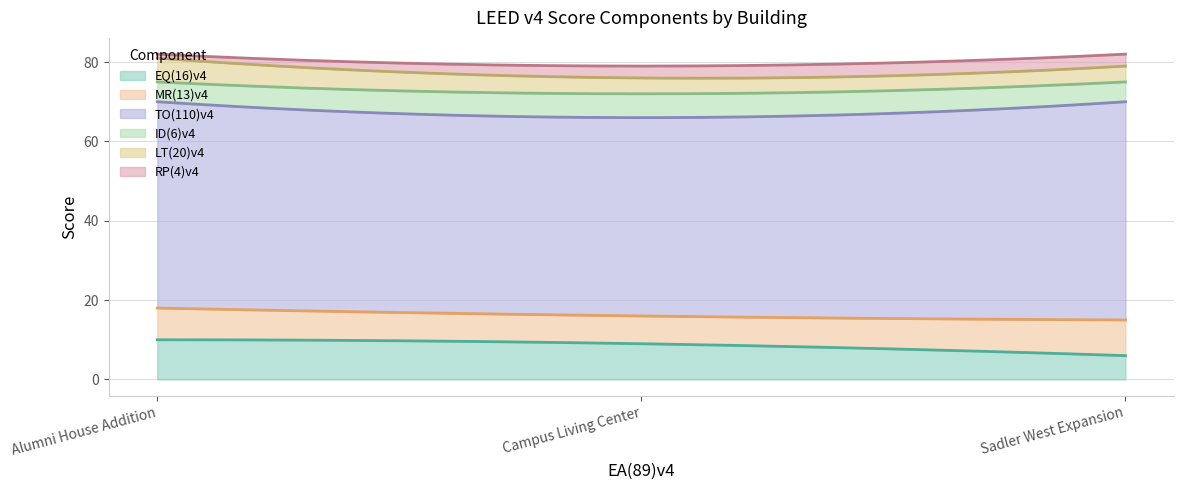

At which category is the sum across all series the highest?

Alumni House Addition